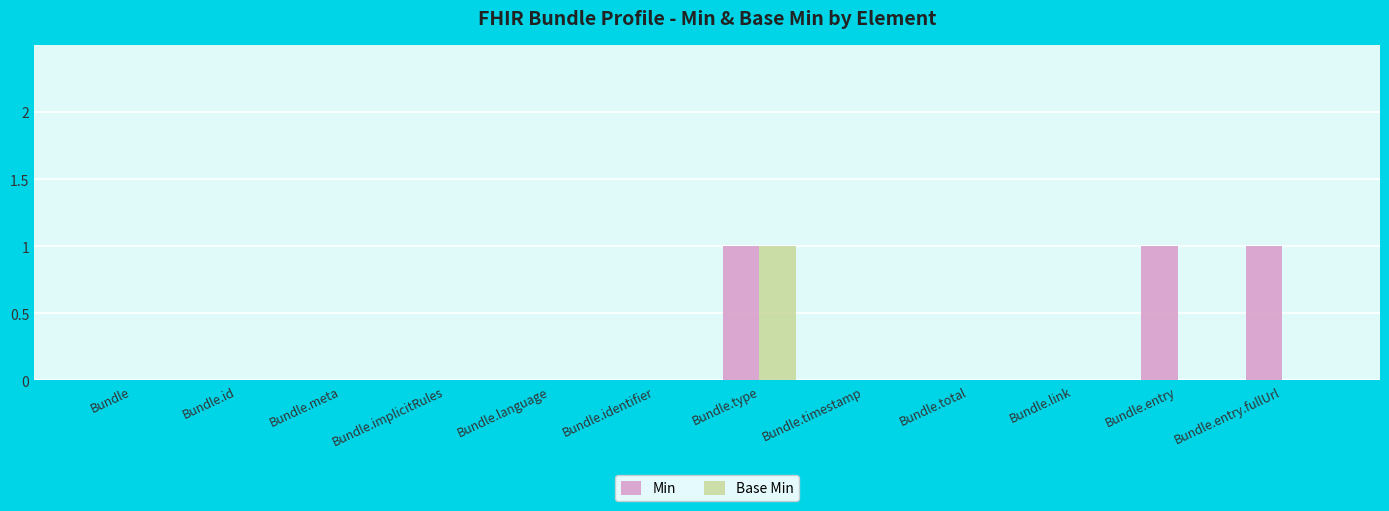

The Base Min series shows -1 at Bundle.link. True or false?

False